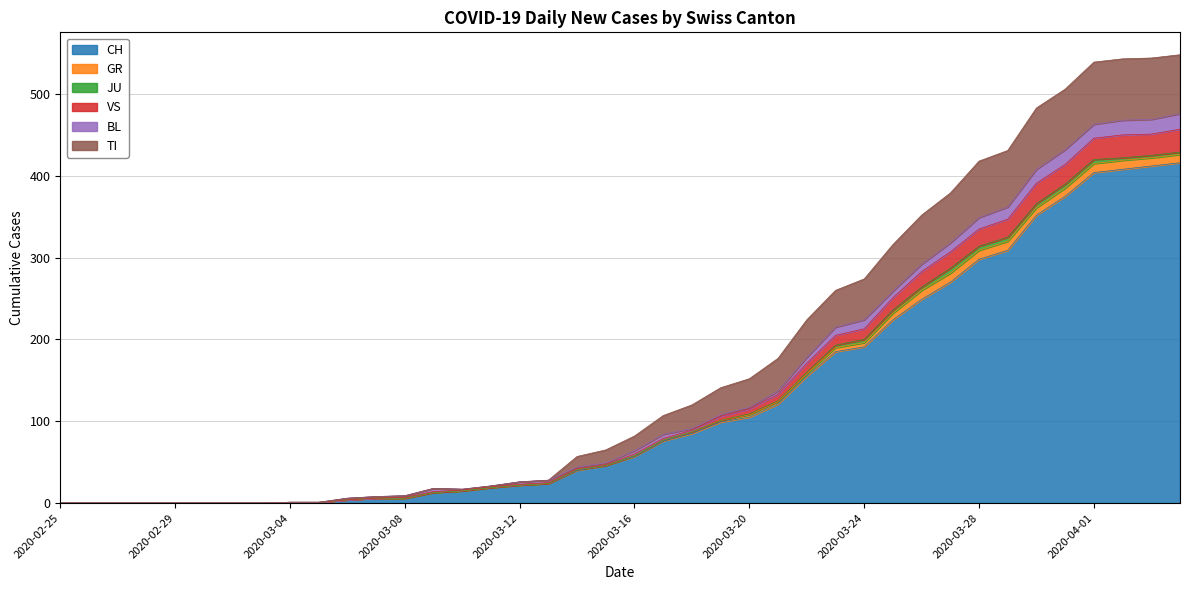

What is the maximum value for CH?

416